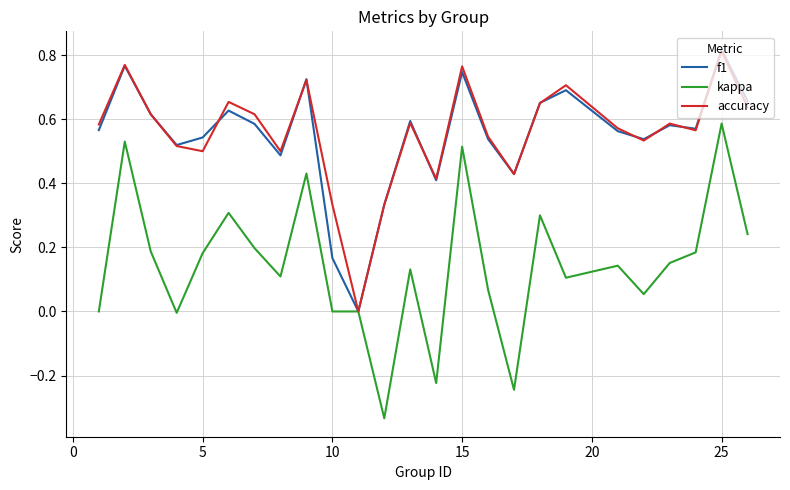

True or false: f1 and kappa cross at least once.

False